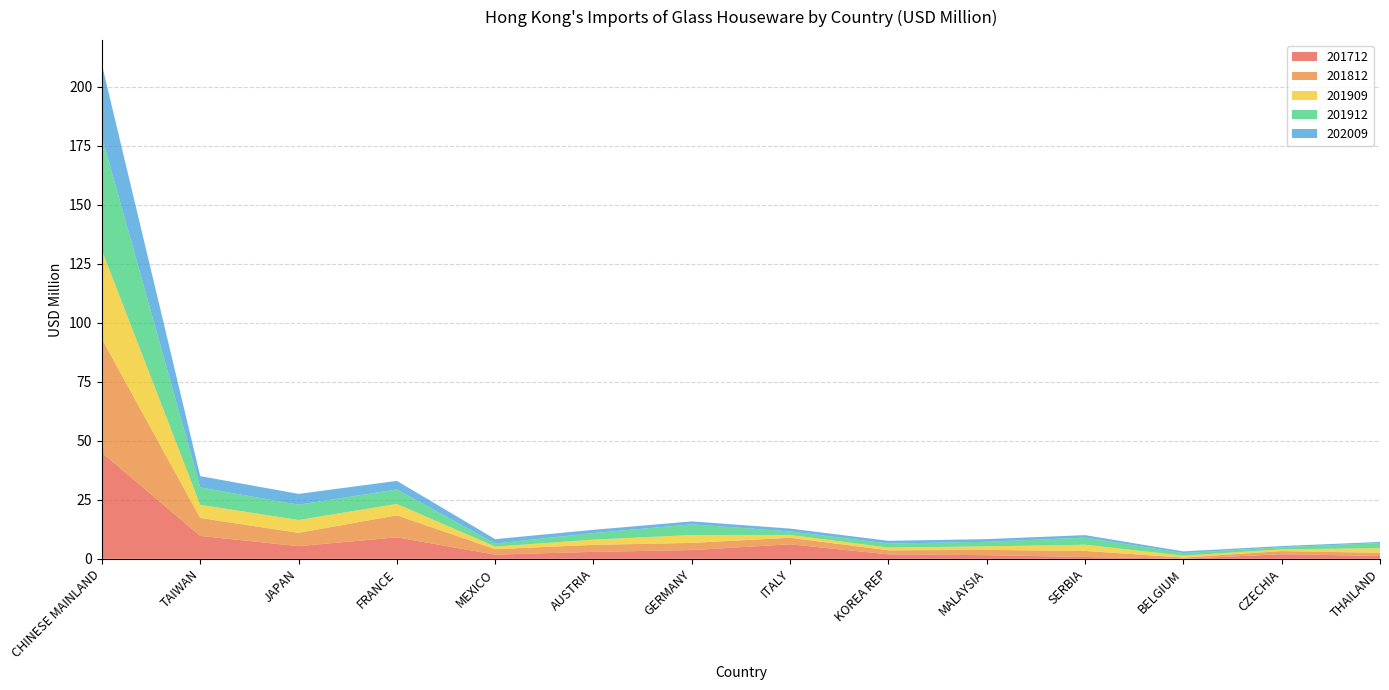

Reading left to right, transcribe all the data shown in this chart.

201712: CHINESE MAINLAND=45.0	TAIWAN=9.7	JAPAN=5.4	FRANCE=9.1	MEXICO=1.8	AUSTRIA=2.9	GERMANY=3.7	ITALY=6.1	KOREA REP=1.9	MALAYSIA=1.5	SERBIA=0.8	BELGIUM=0.0	CZECHIA=1.9	THAILAND=1.2
201812: CHINESE MAINLAND=48.2	TAIWAN=7.6	JAPAN=5.6	FRANCE=9.3	MEXICO=2.3	AUSTRIA=3.0	GERMANY=3.0	ITALY=2.8	KOREA REP=1.7	MALAYSIA=2.2	SERBIA=2.6	BELGIUM=0.5	CZECHIA=1.3	THAILAND=1.4
201909: CHINESE MAINLAND=37.6	TAIWAN=5.6	JAPAN=5.4	FRANCE=4.8	MEXICO=1.1	AUSTRIA=2.2	GERMANY=3.4	ITALY=1.2	KOREA REP=1.1	MALAYSIA=1.5	SERBIA=2.6	BELGIUM=0.8	CZECHIA=0.8	THAILAND=1.9
201912: CHINESE MAINLAND=48.1	TAIWAN=7.4	JAPAN=6.5	FRANCE=6.1	MEXICO=1.3	AUSTRIA=2.8	GERMANY=4.5	ITALY=1.5	KOREA REP=1.7	MALAYSIA=1.9	SERBIA=3.0	BELGIUM=1.1	CZECHIA=0.9	THAILAND=2.2
202009: CHINESE MAINLAND=30.6	TAIWAN=4.8	JAPAN=4.6	FRANCE=3.7	MEXICO=1.9	AUSTRIA=1.4	GERMANY=1.3	ITALY=1.2	KOREA REP=1.2	MALAYSIA=1.2	SERBIA=1.1	BELGIUM=0.7	CZECHIA=0.5	THAILAND=0.5